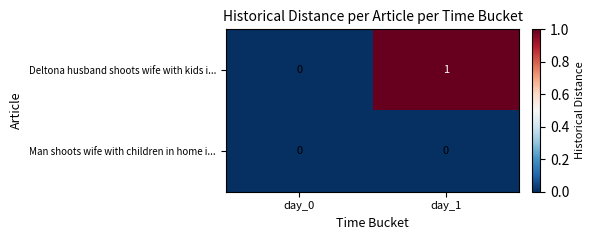

At which category is the sum across all series the highest?

day_1